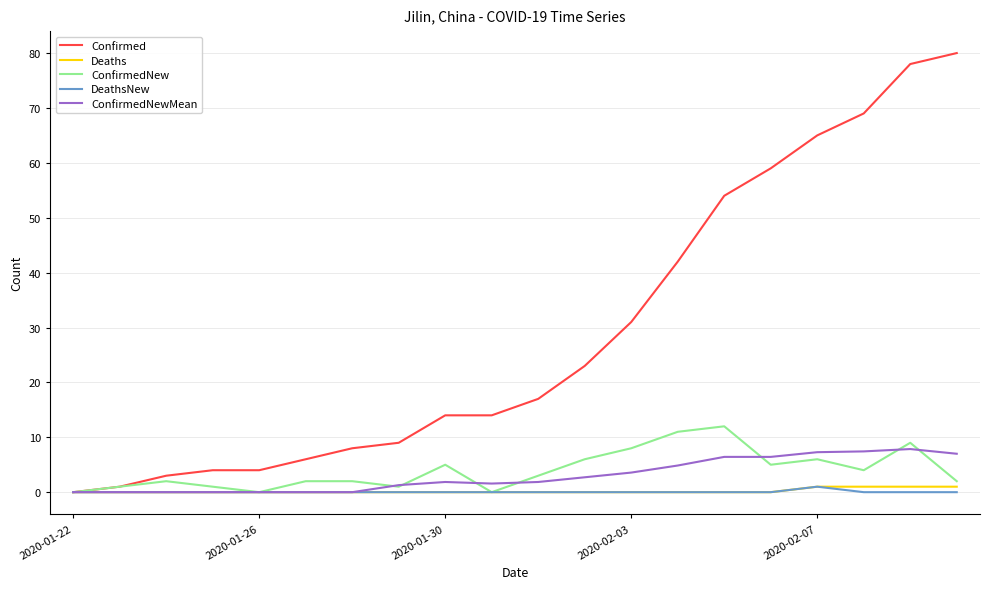

What is the maximum value shown in the chart?

80.0